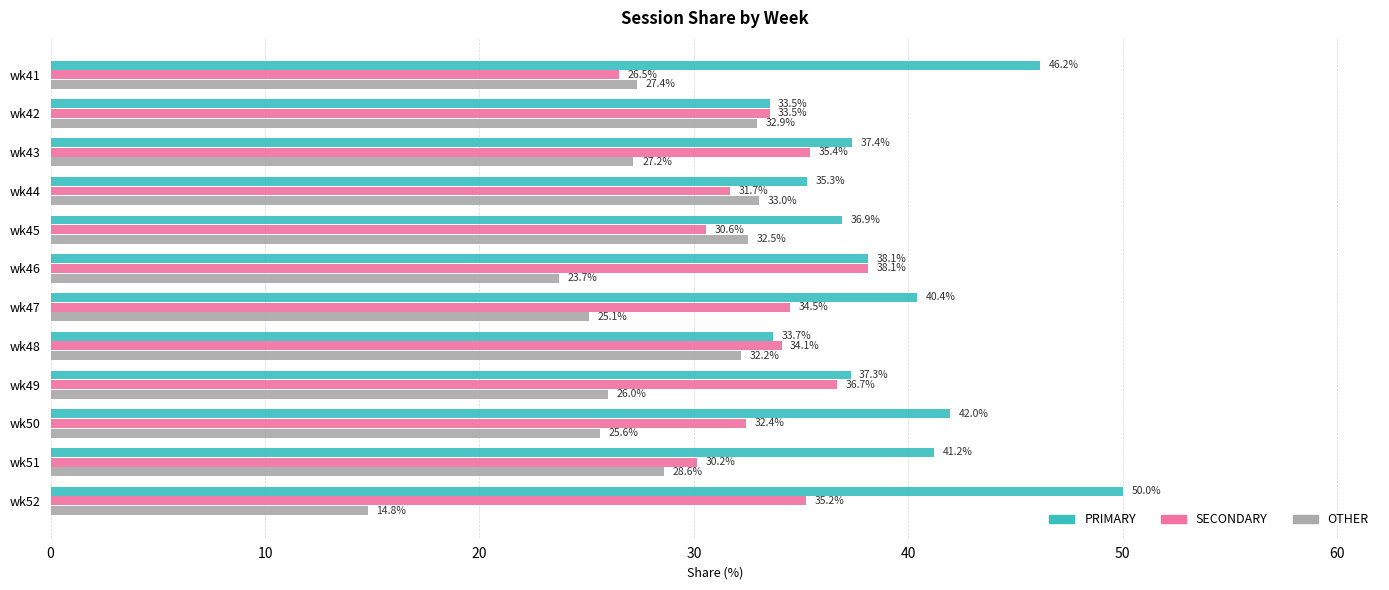

True or false: PRIMARY has a value of 36.9 at wk45.

True